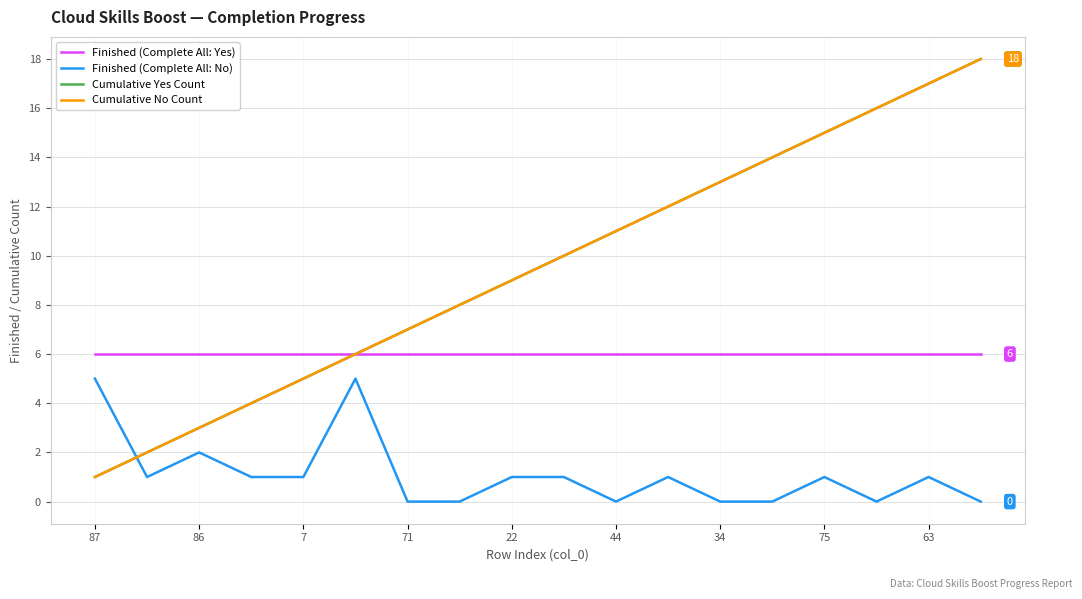

Does the chart have visible grid lines?

Yes